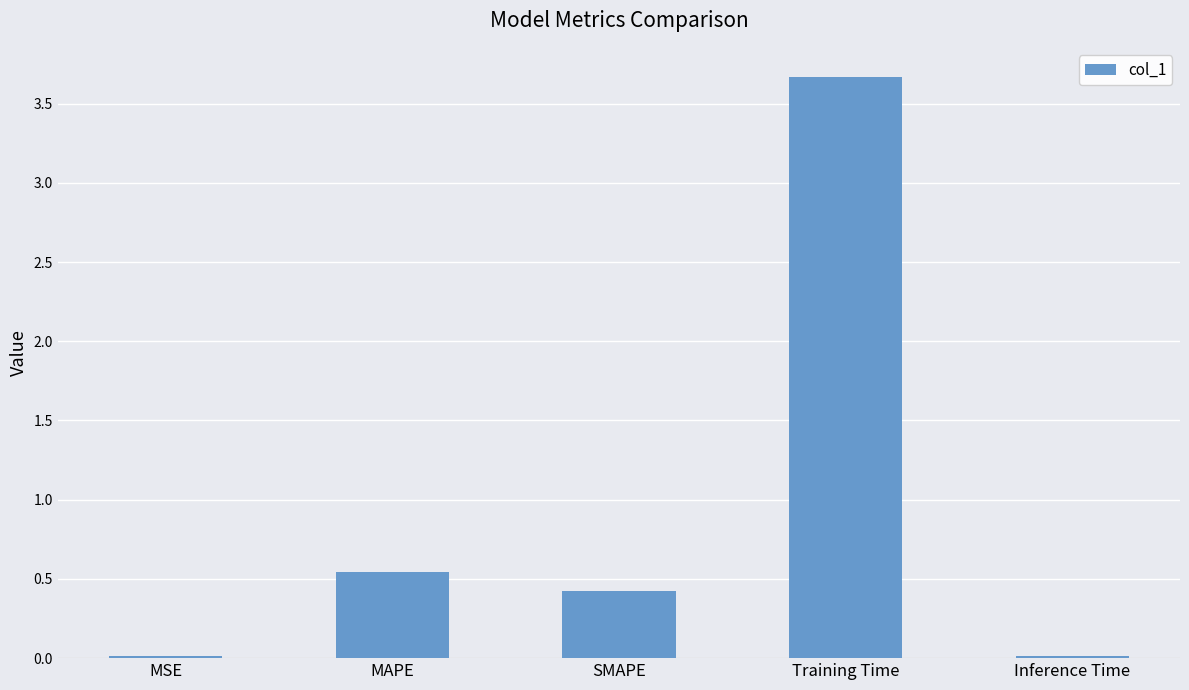

The value at SMAPE is 0.3. True or false?

False